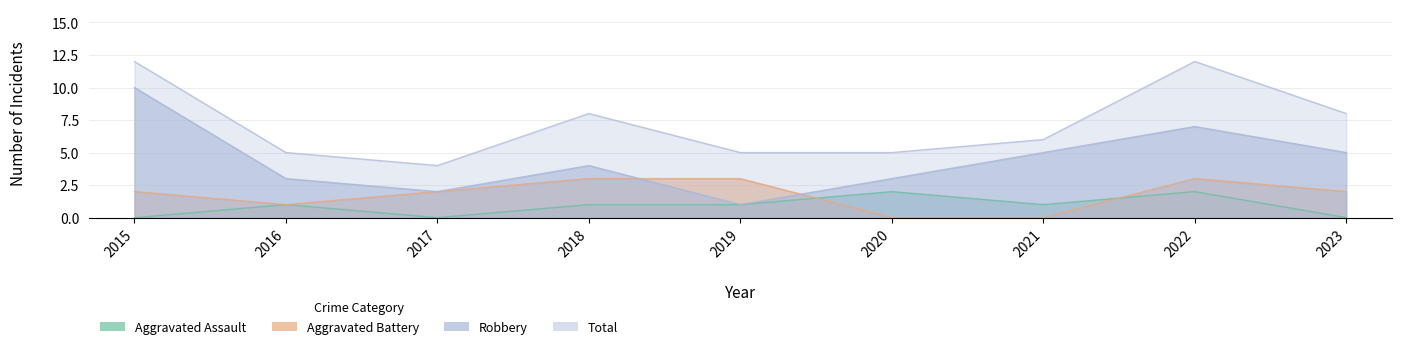

What value does the Aggravated Battery series have at 2023?

2